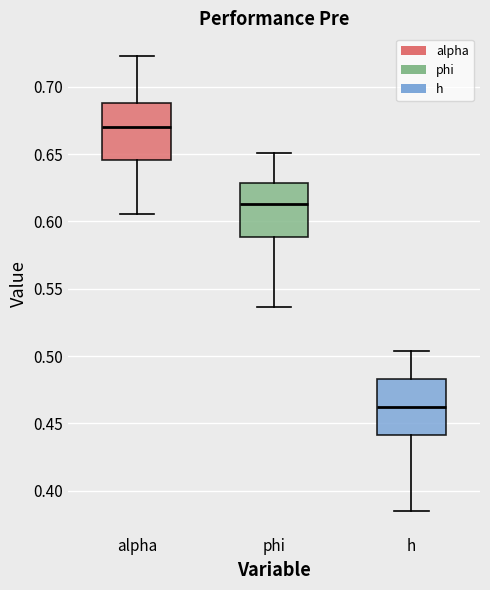

Reading left to right, transcribe this box plot: for each box, give where its median line is, the range the box spans, and where its two whiskers end, as read against the y-axis. The values are not printed on the chart, so give them approximately, as read against the axis.

alpha: median 0.670, box 0.645 to 0.690, whiskers 0.605 to 0.725
phi: median 0.615, box 0.590 to 0.630, whiskers 0.535 to 0.650
h: median 0.460, box 0.440 to 0.485, whiskers 0.385 to 0.505